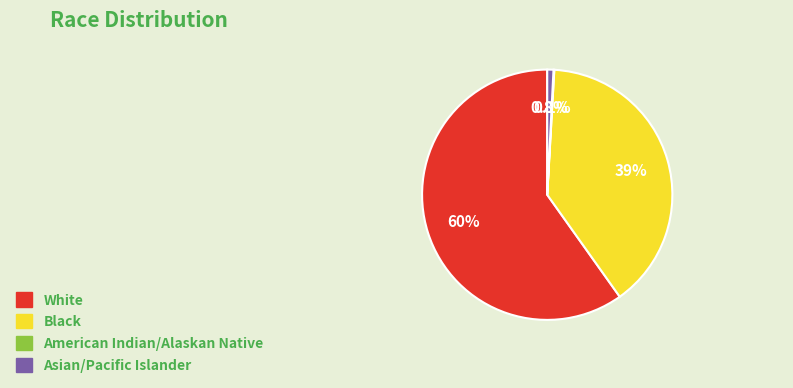

To the nearest percent, what percentage of the pie is Asian/Pacific Islander?

1%